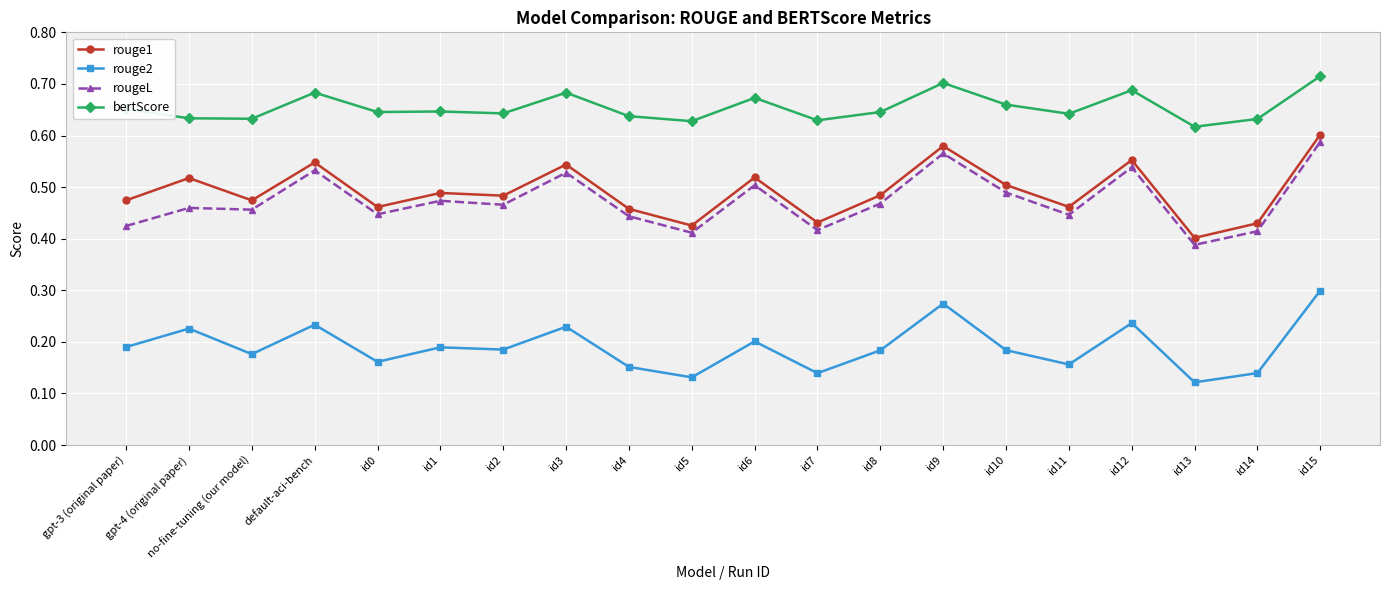

Is it true that bertScore equals 1.0 at id9?

False